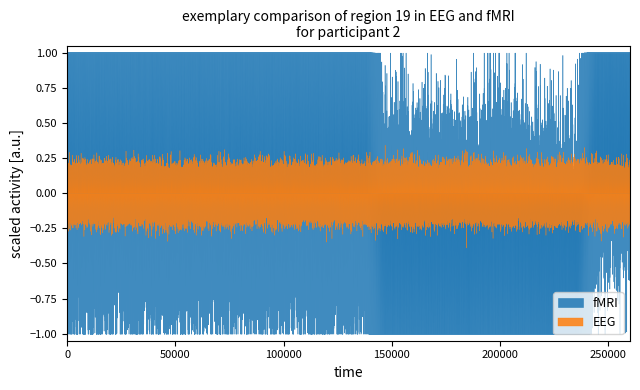

Between 25 and 24, which is larger?

25